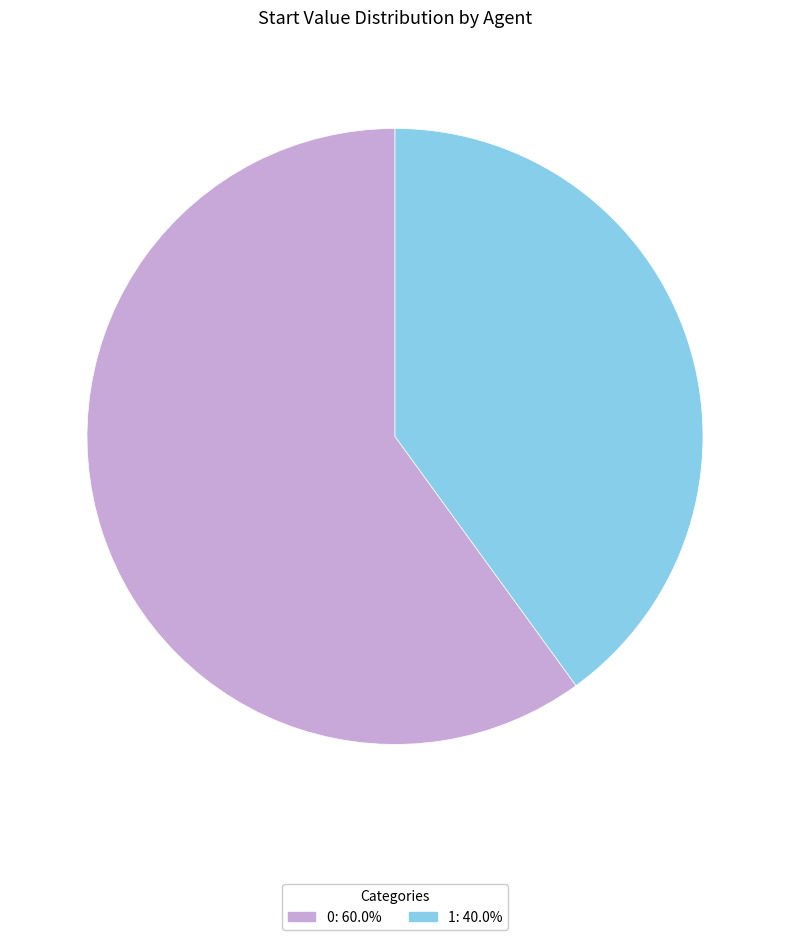

Rank the categories by value from highest to lowest.

0, 1